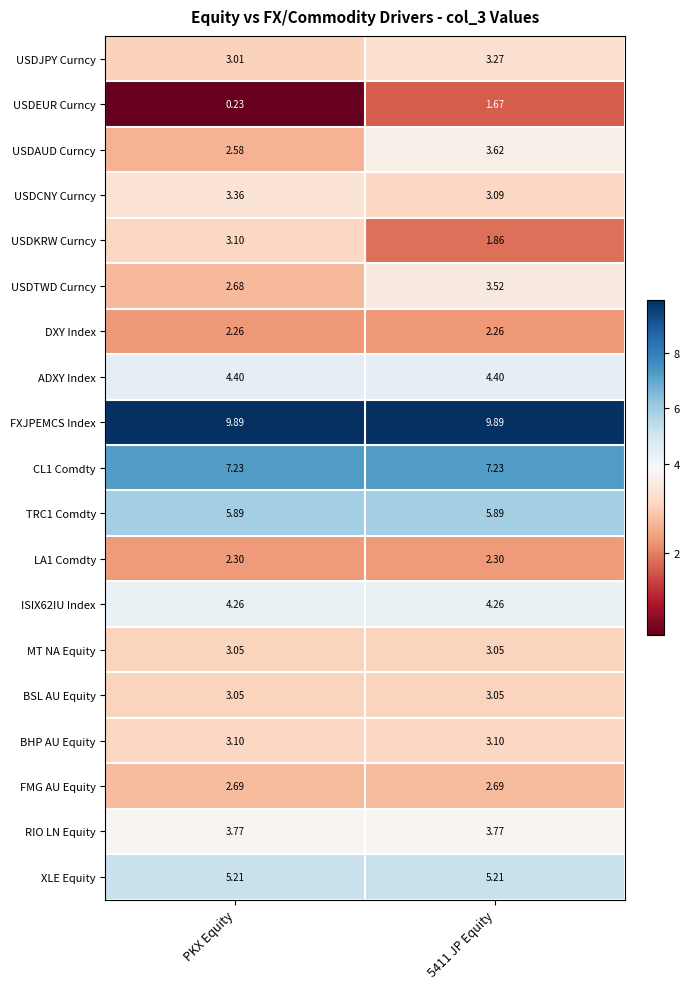

Is the value of FXJPEMCS Index at PKX Equity greater than the value of USDTWD Curncy at 5411 JP Equity?

Yes